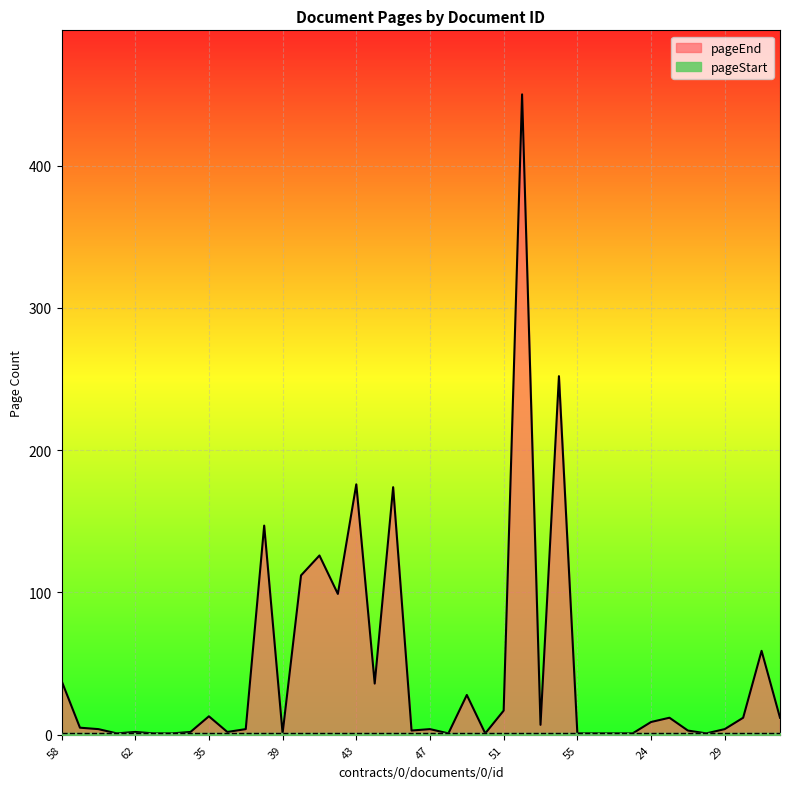

What is the greatest value displayed?

450